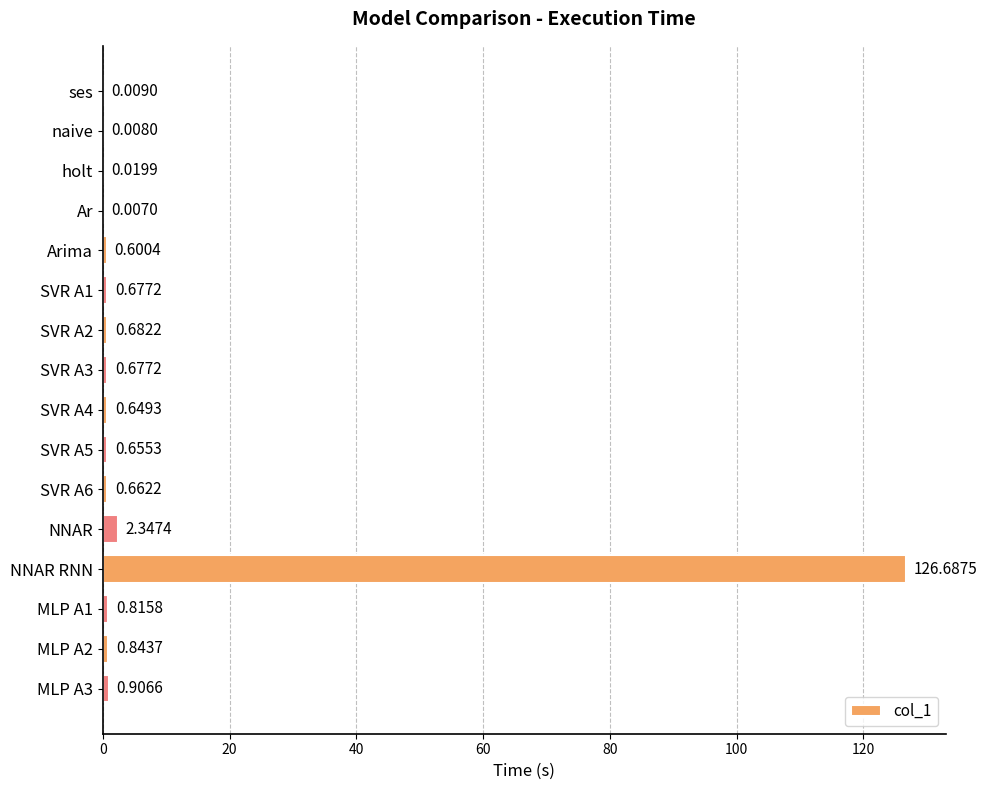

What is the sum of all values?

136.2